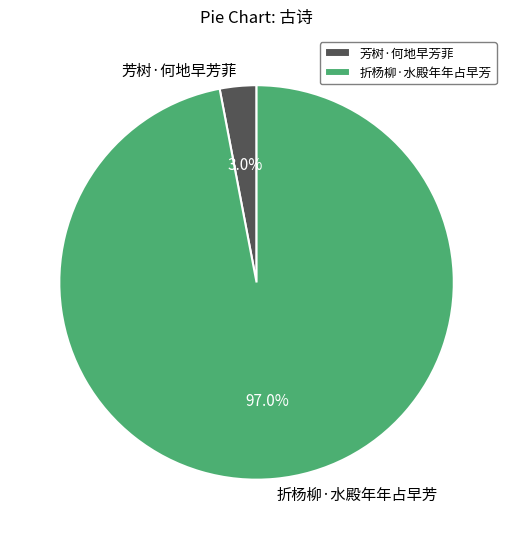

What percentage is the 折杨柳·水殿年年占早芳 slice, to the nearest percent?

97%